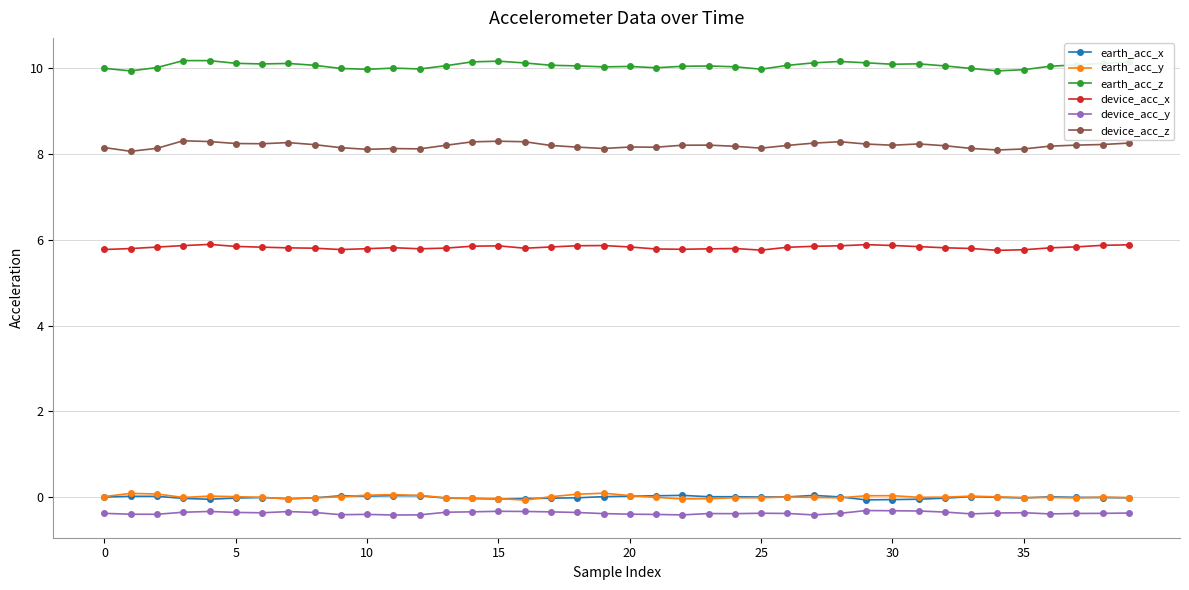

In earth_acc_y, how many points are lower than both neighbors (excluding endpoints)?

9